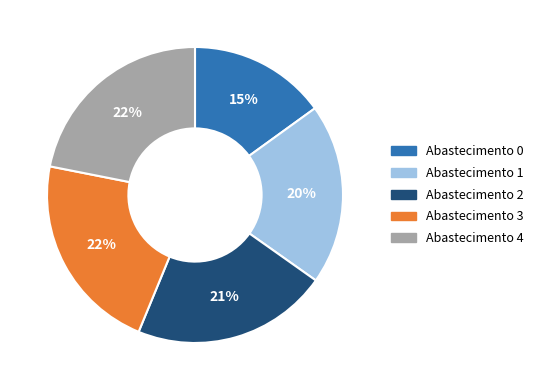

To the nearest percent, what is the difference between the largest and smallest slice percentages?

7%